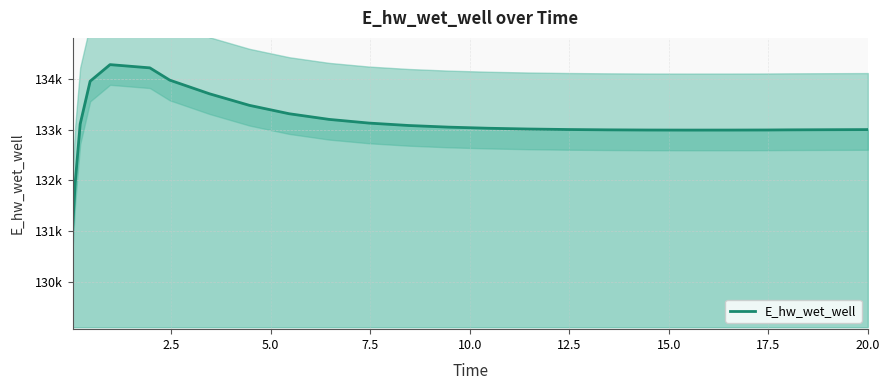

How many interior local peaks (higher than both neighbors) does the data have?

1